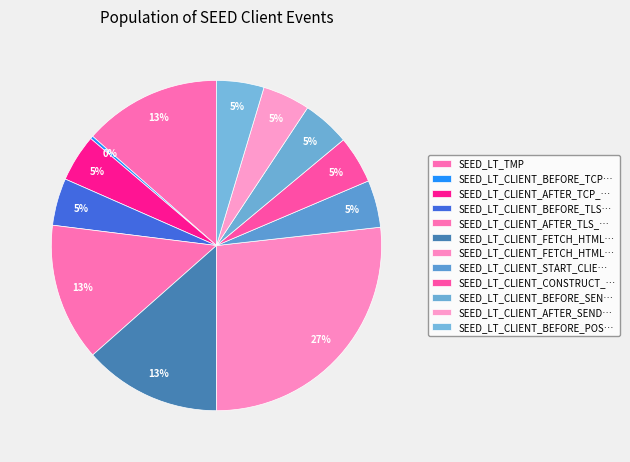

Count the number of slices in the pie.

12